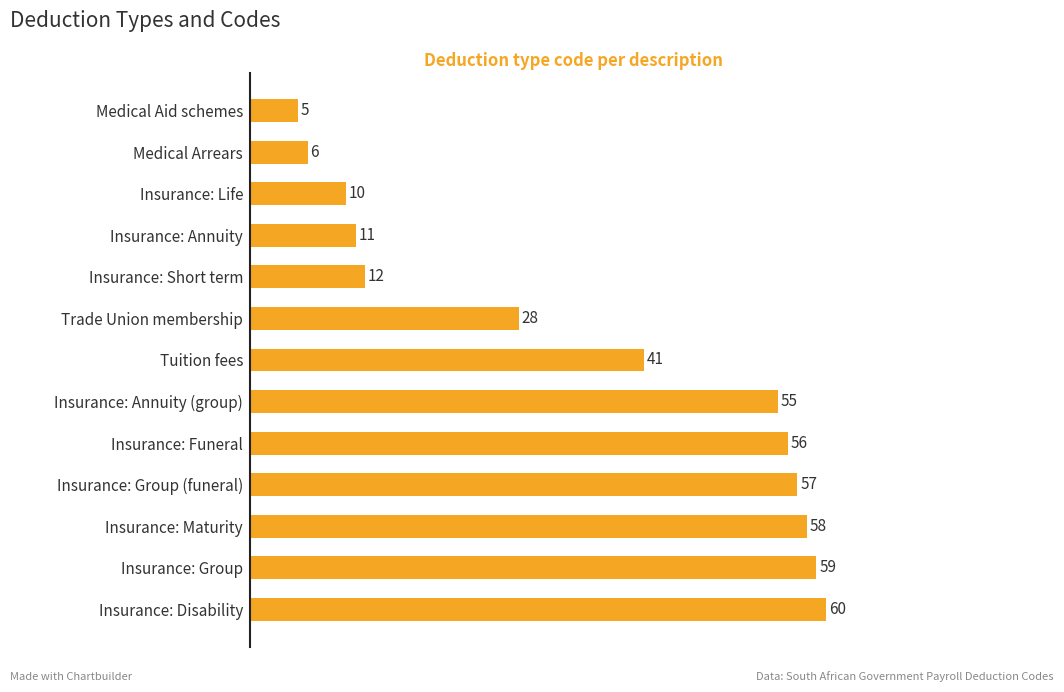

True or false: the data shows 95 at Insurance: Group.

False